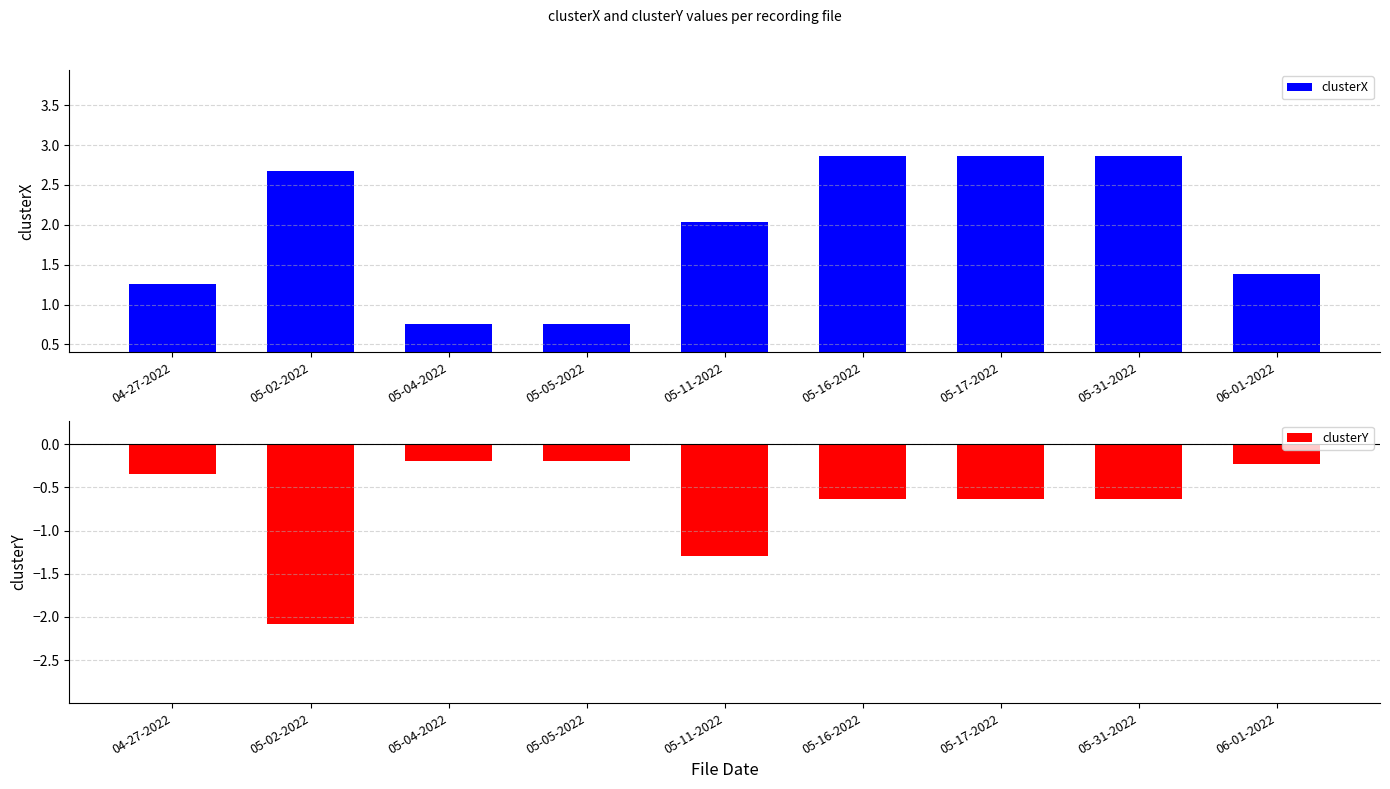

What is the sum of all clusterY values?

-6.2